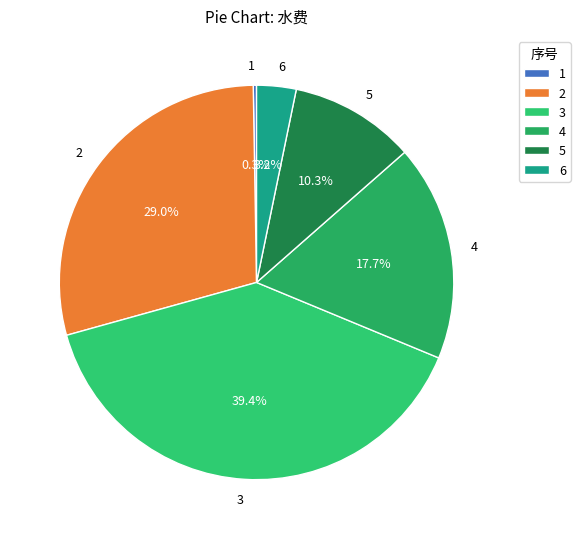

True or false: 2 accounts for 29% of the total.

True